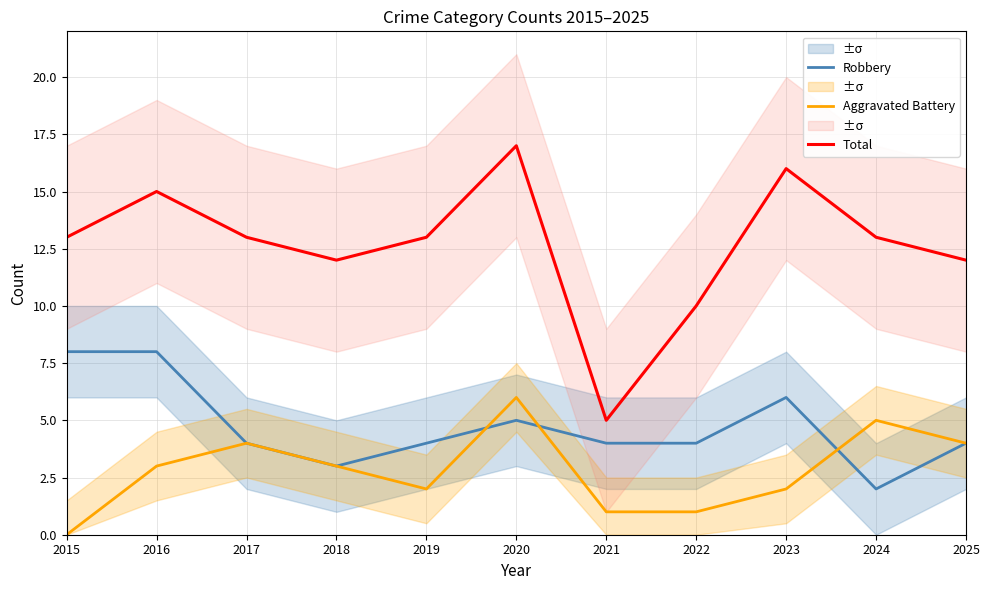

What is the sum of all Robbery values?

52